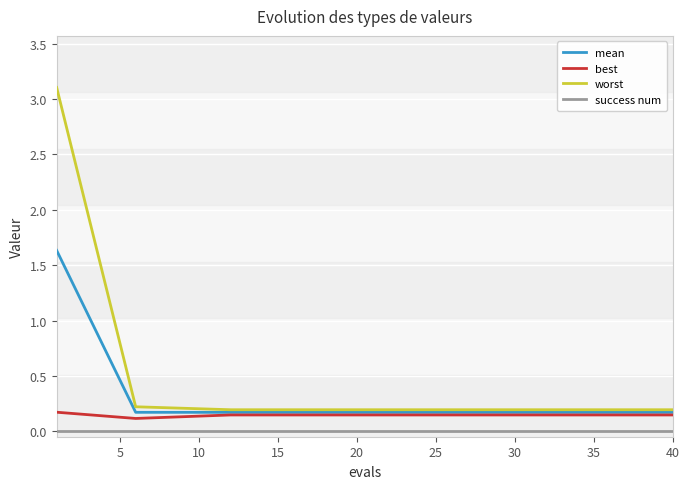

What is the value of the mean point at the 7th from the left?

0.2